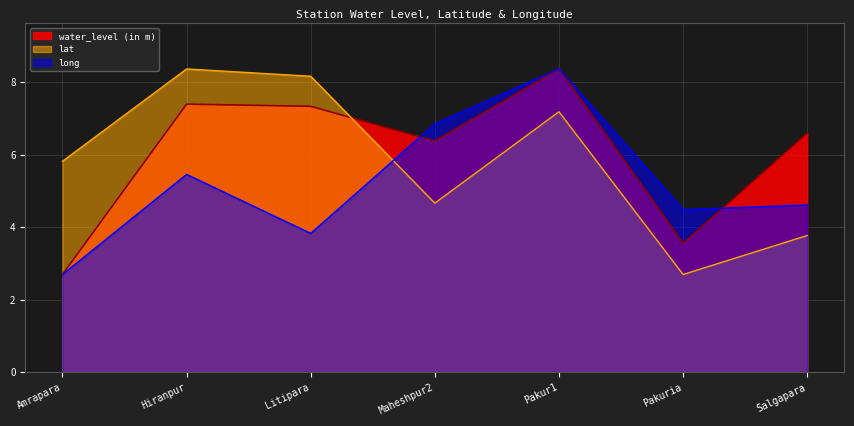

List the series in order of their peak value, highest first.

water_level (in m), lat, long